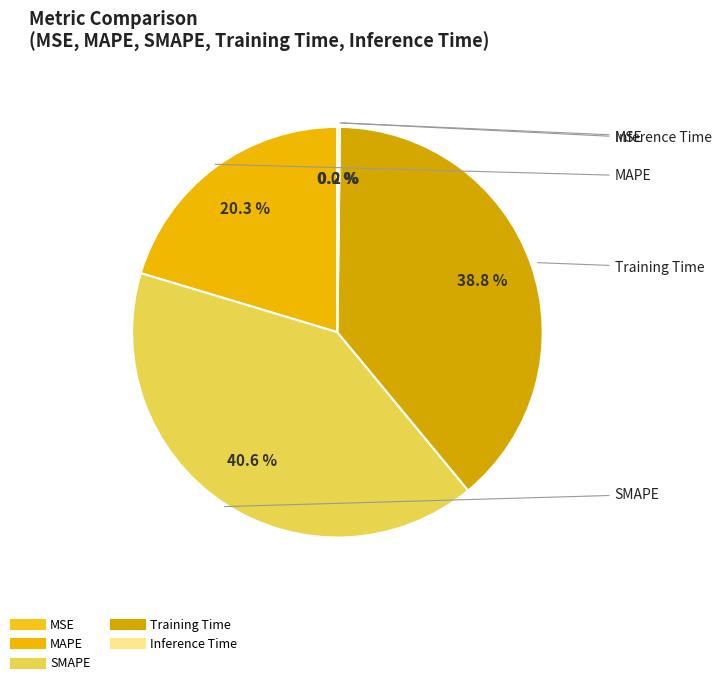

Combined, what portion of the pie is Training Time and MAPE?

59.2%